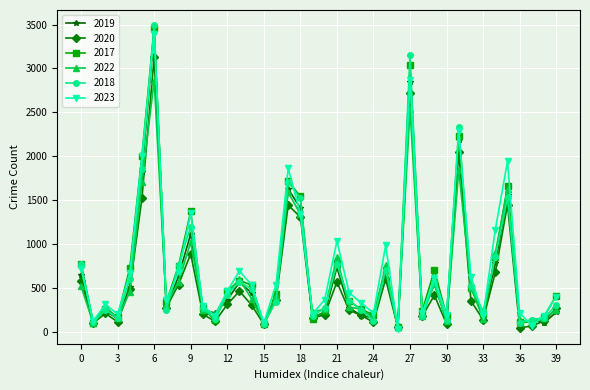

True or false: 2020 has more than 1 points higher than both neighbors.

True